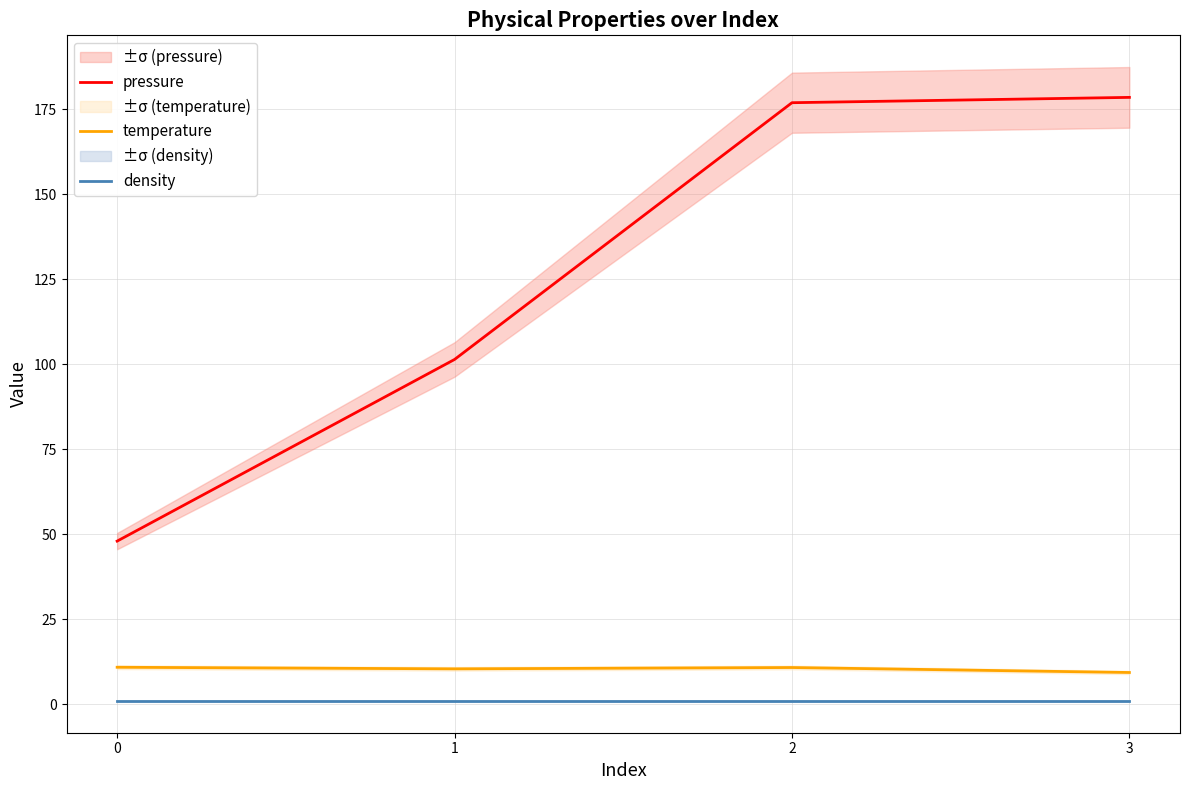

List the series in order of their peak value, highest first.

pressure, temperature, density